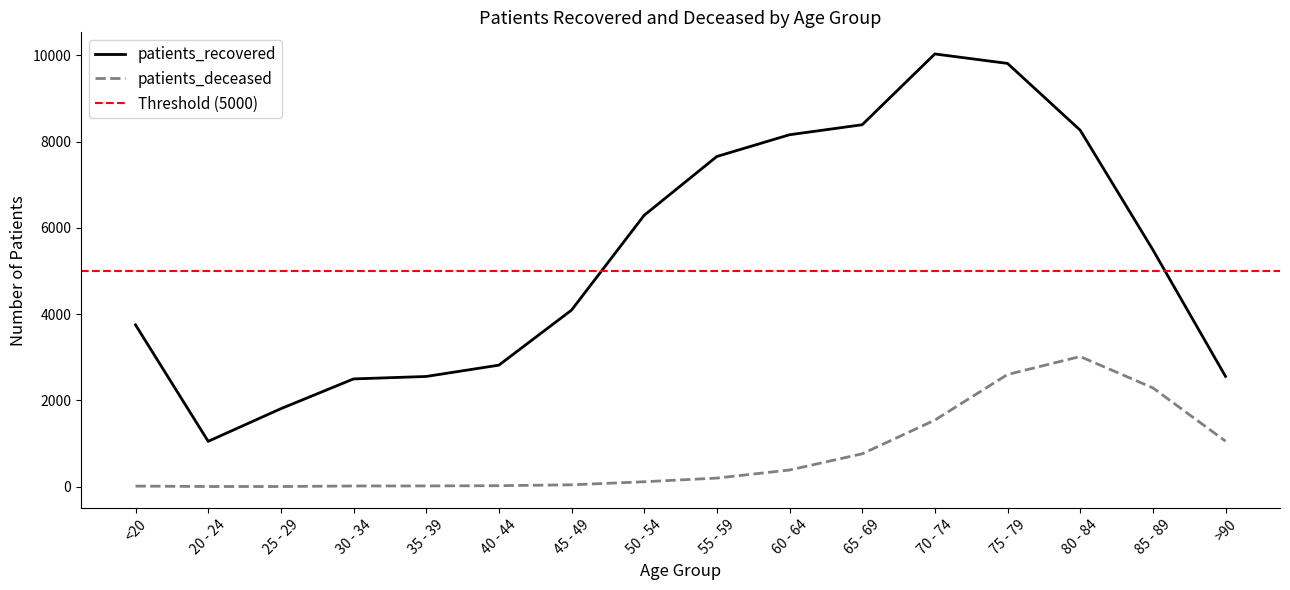

List the series in order of their peak value, highest first.

patients_recovered, patients_deceased